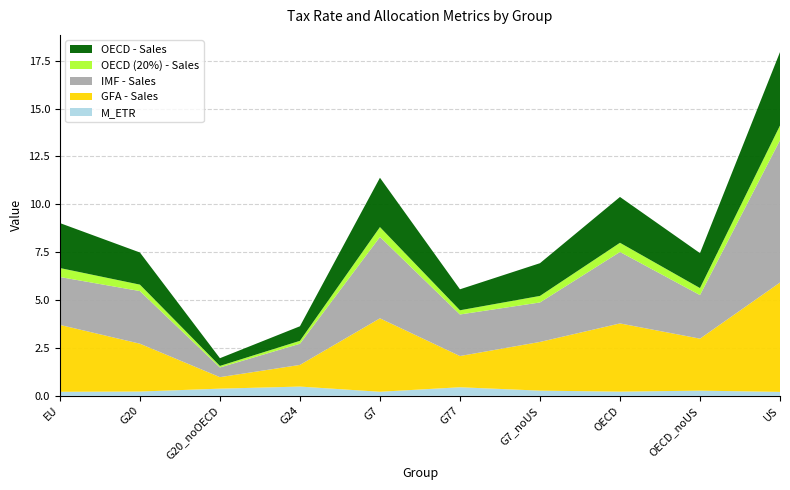

Reading right to left, what are all the values shown in this chart?

M_ETR: 0.2	0.3	0.2	0.3	0.4	0.2	0.5	0.4	0.2	0.2
GFA - Sales: 5.7	2.7	3.6	2.5	1.6	3.8	1.1	0.6	2.5	3.5
IMF - Sales: 7.4	2.3	3.7	2.1	2.2	4.3	1.1	0.5	2.7	2.5
OECD (20%) - Sales: 0.8	0.4	0.5	0.3	0.2	0.5	0.2	0.1	0.3	0.5
OECD - Sales: 3.8	1.8	2.4	1.7	1.1	2.6	0.8	0.4	1.7	2.3